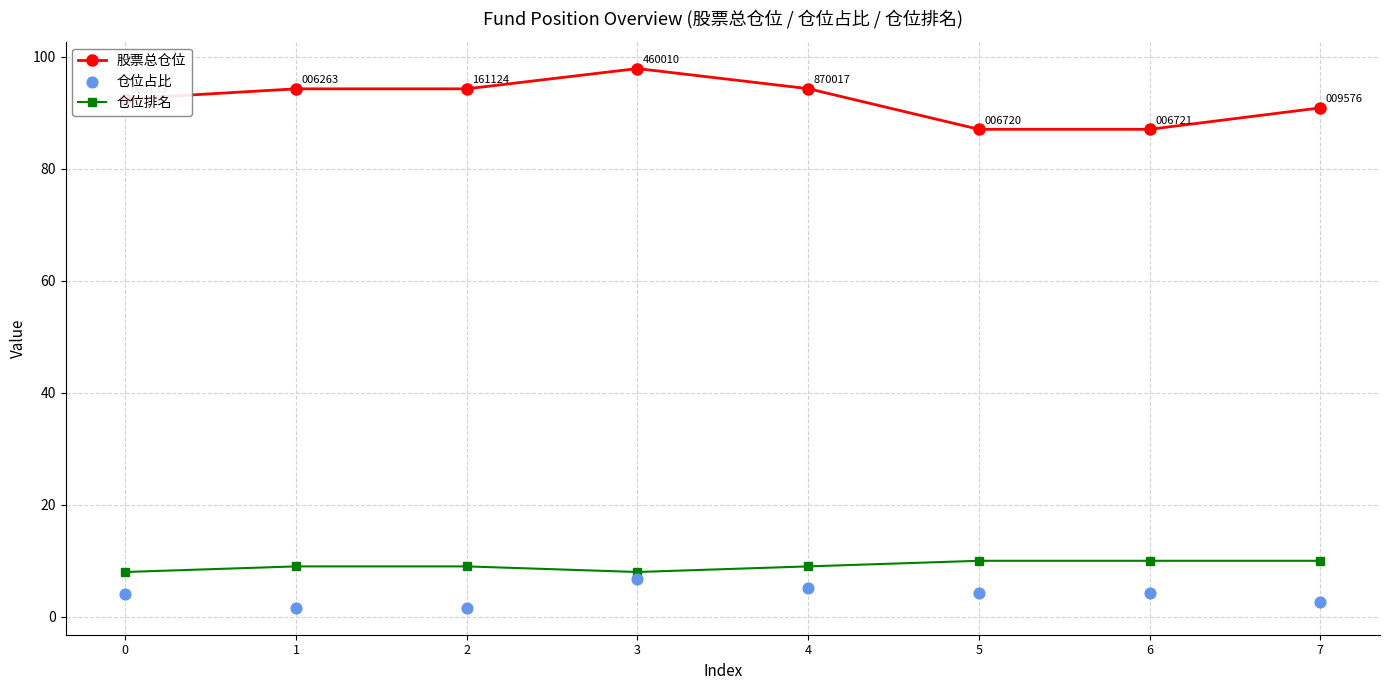

At which category is the sum across all series the highest?

3